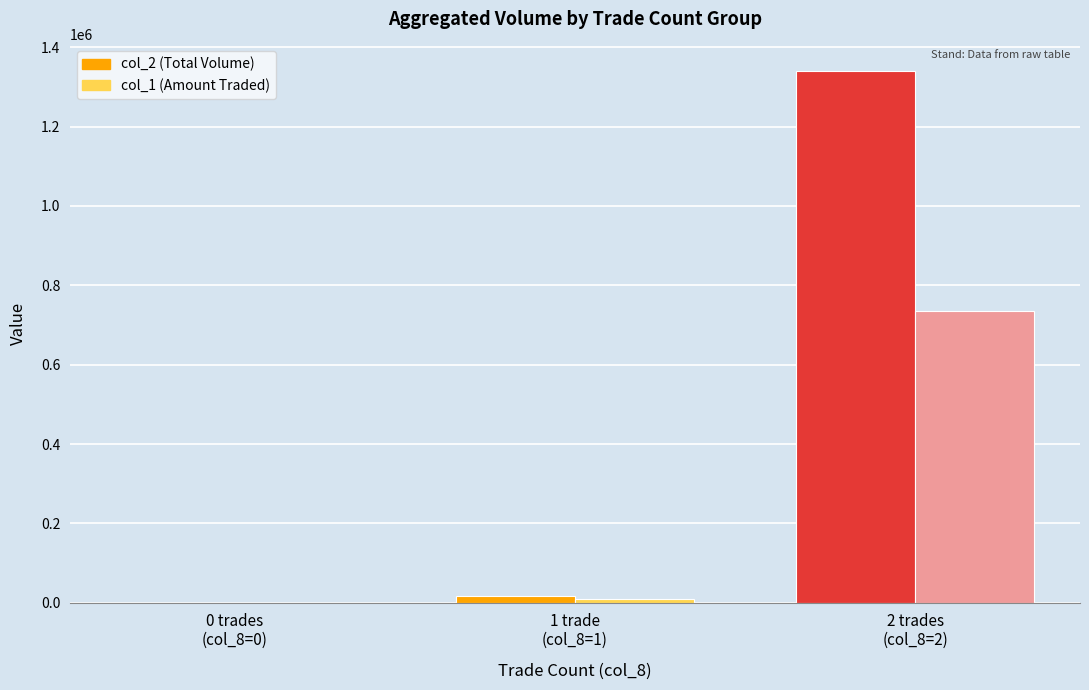

How many groups of bars are there?

3